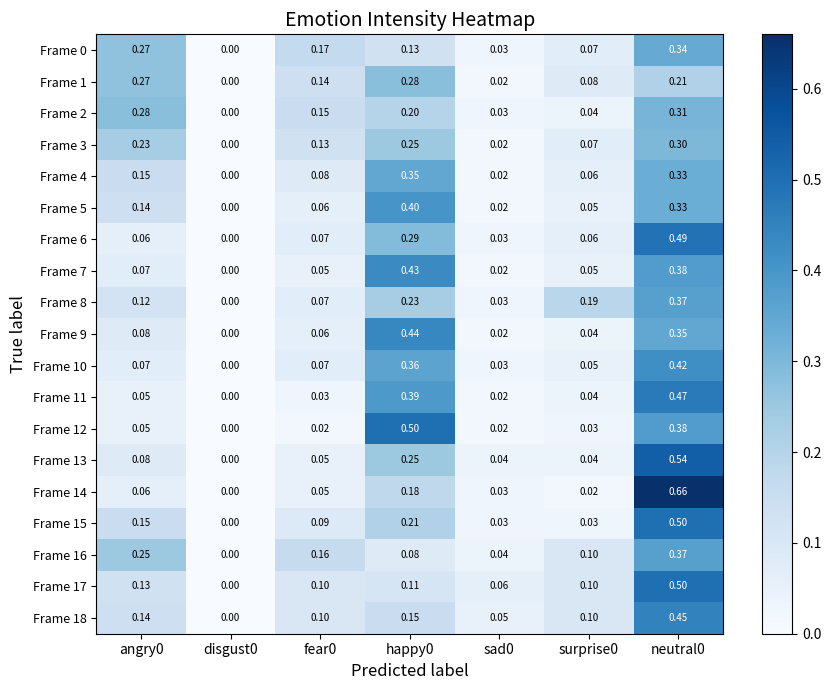

Is the value of Frame 8 at disgust0 greater than the value of Frame 4 at fear0?

No